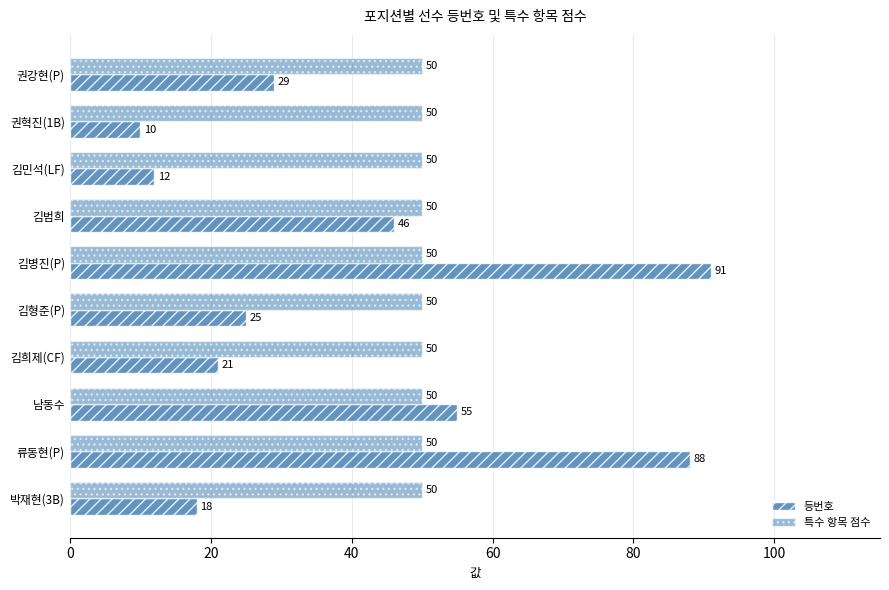

How many data points does each series have?

10